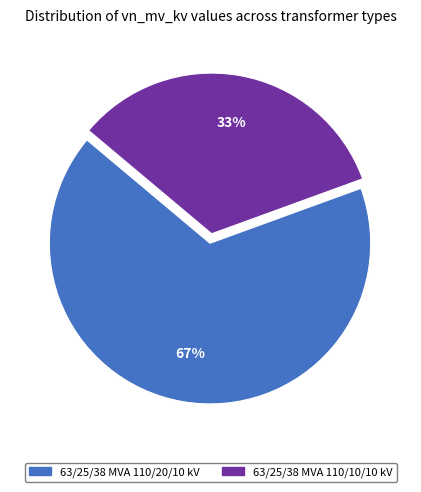

To the nearest percent, what is the average slice percentage?

50%